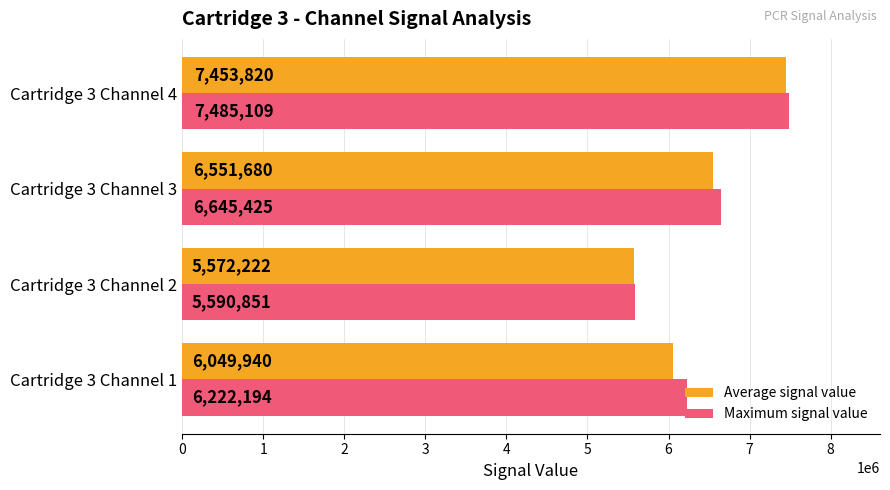

At Cartridge 3 Channel 2, list the series in order from largest to smallest.

Maximum signal value, Average signal value